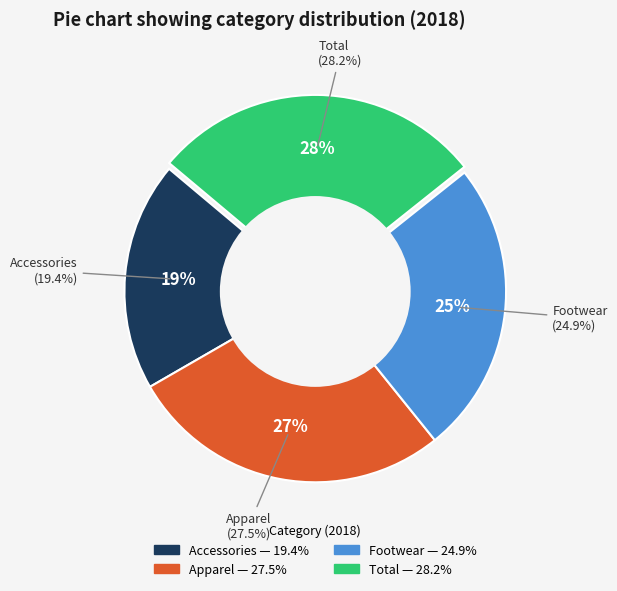

Is it true that Total is 43% of the pie?

False